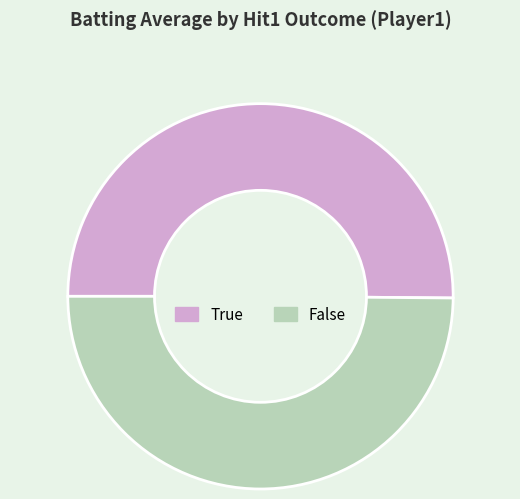

Do False and True together represent more than half of the pie?

Yes